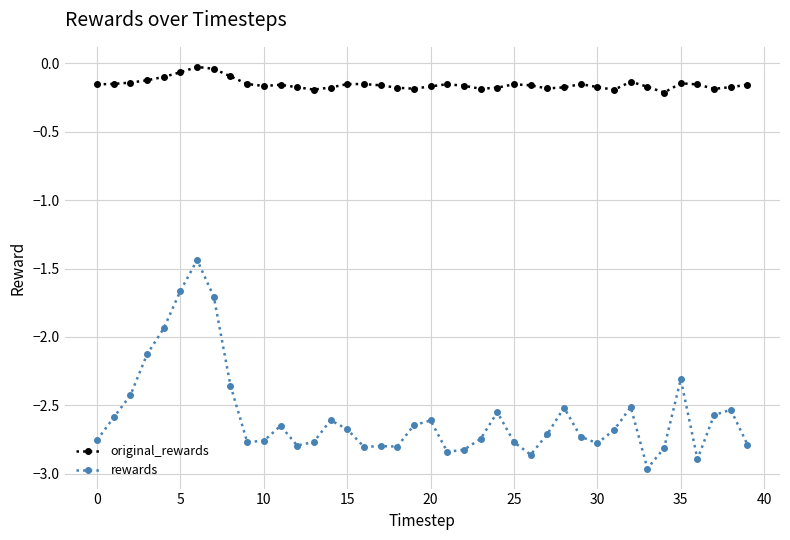

Which series has the widest spread of values?

rewards